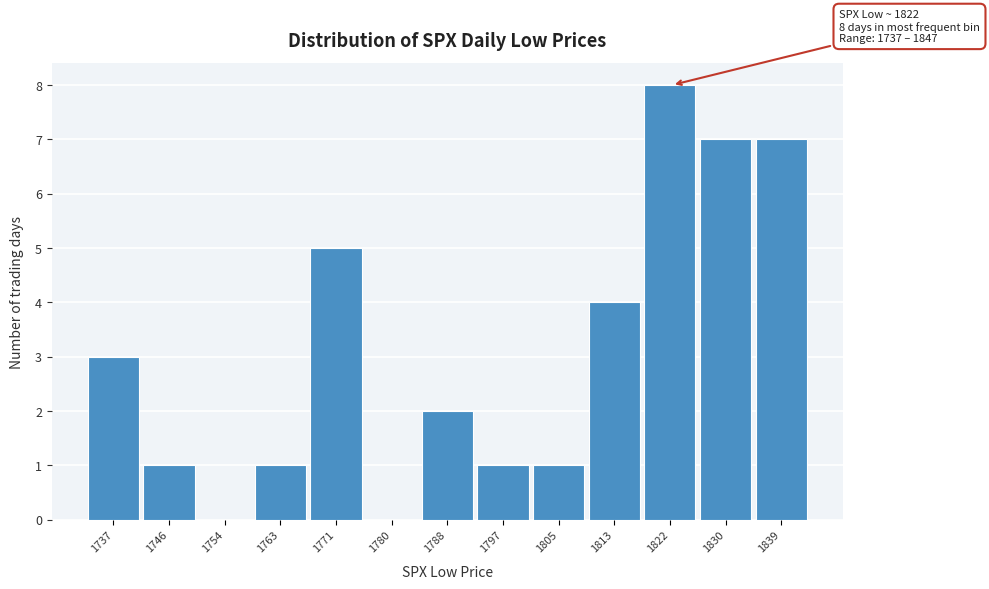

Reading left to right, extract all data points from this chart.

1737=3	1746=1	1754=0	1763=1	1771=5	1780=0	1788=2	1797=1	1805=1	1813=4	1822=8	1830=7	1839=7